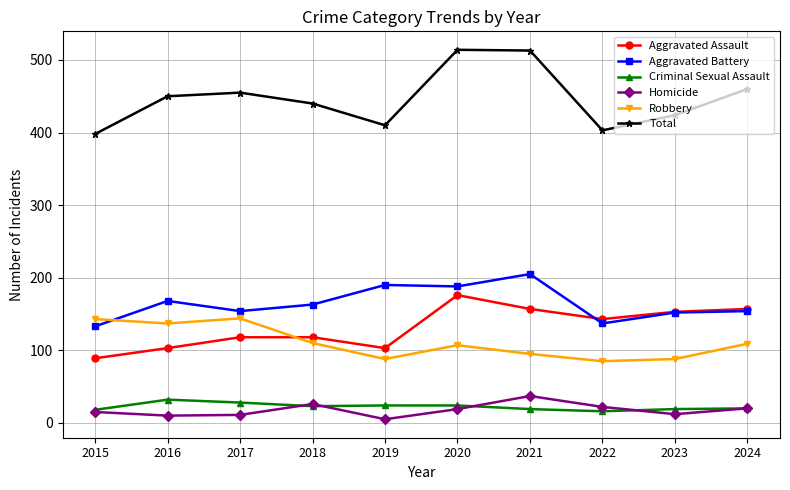

Is it true that Aggravated Assault equals 118 at 2018?

True